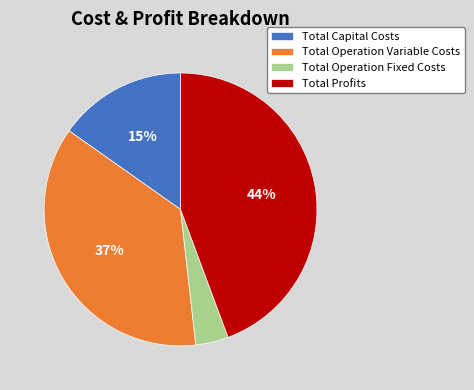

Is there a majority slice in this chart?

No